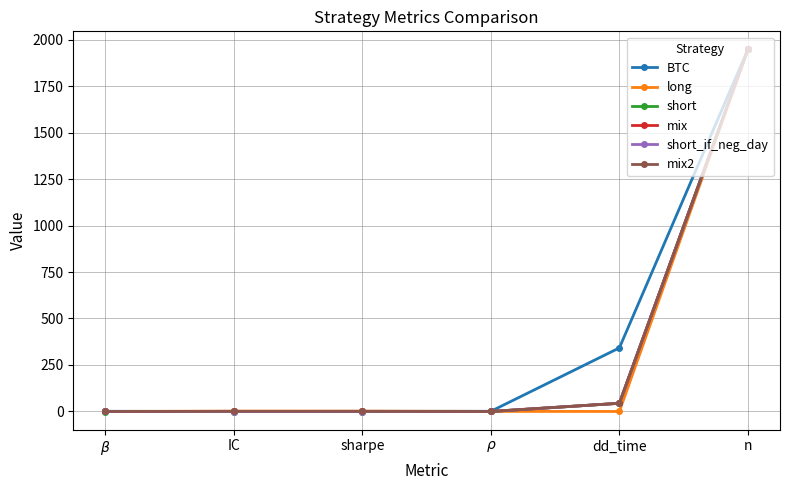

True or false: short_if_neg_day has more than 2 interior local peaks.

False